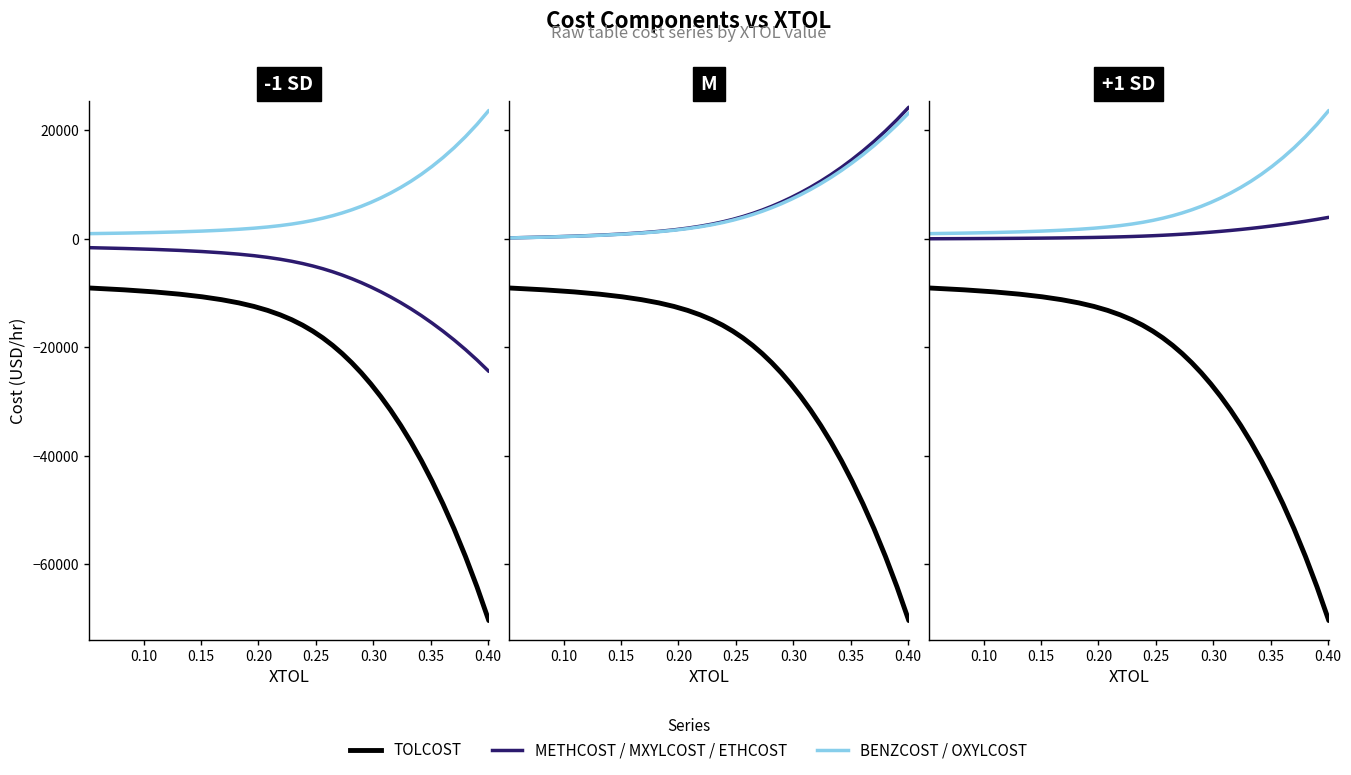

How many data points in OXYLCOST are above 5093?

15